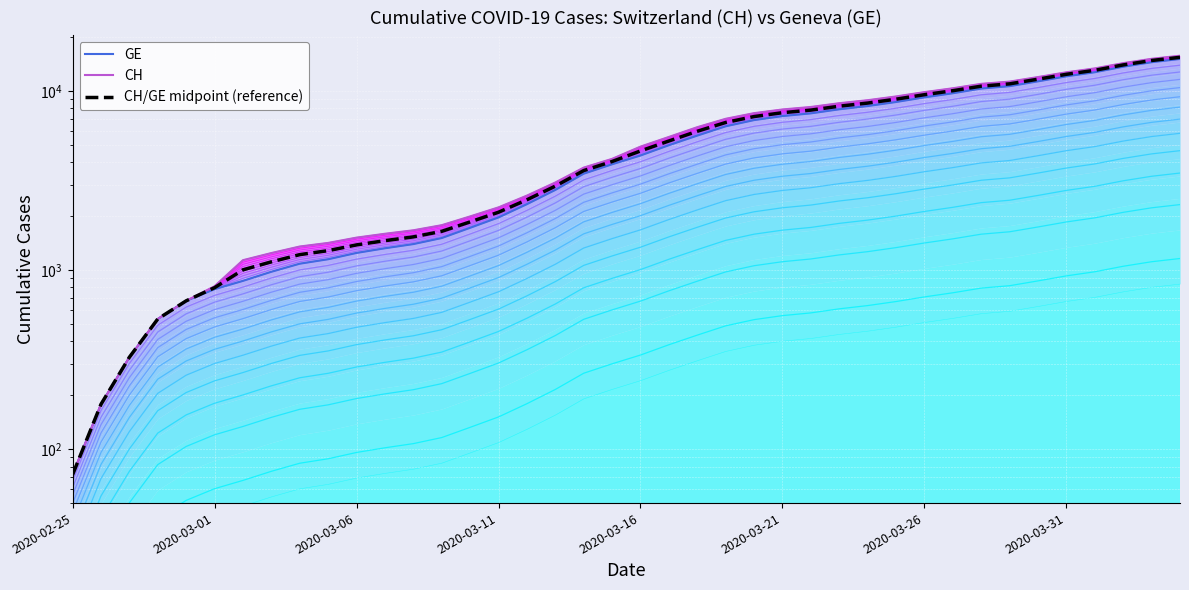

True or false: CH has a value of 1517.0 at 2020-03-06.

True